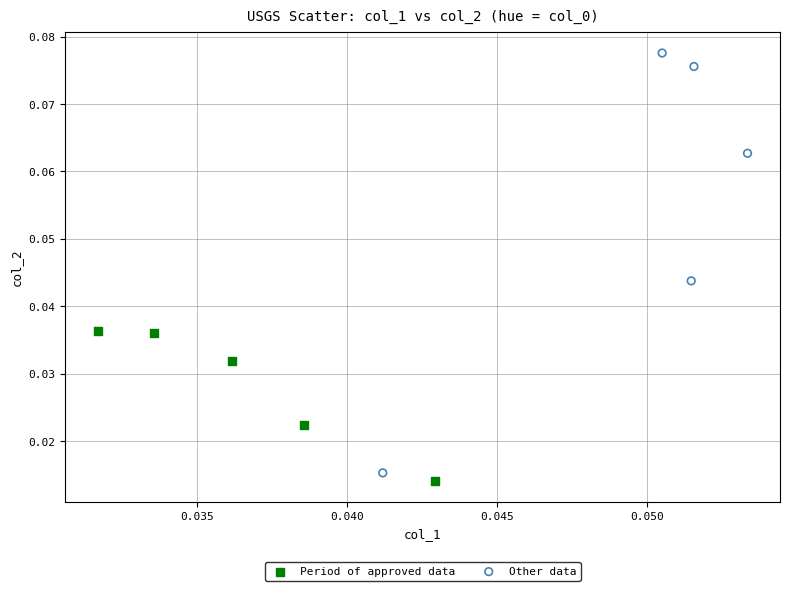

Which series reaches the maximum Y coordinate?

Other data